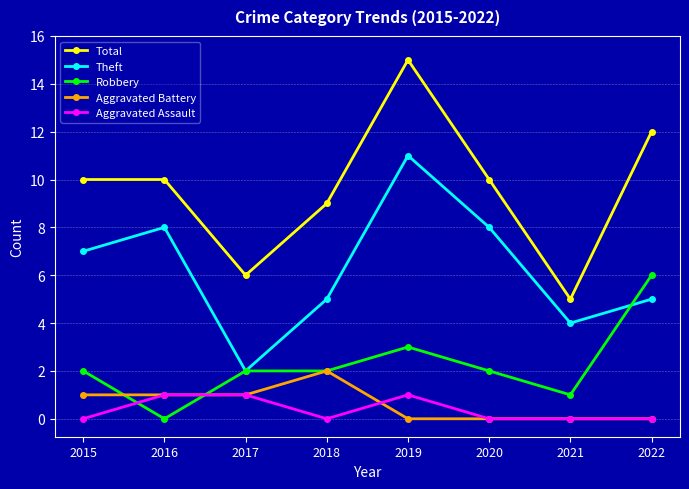

List the series in order of their peak value, highest first.

Total, Theft, Robbery, Aggravated Battery, Aggravated Assault